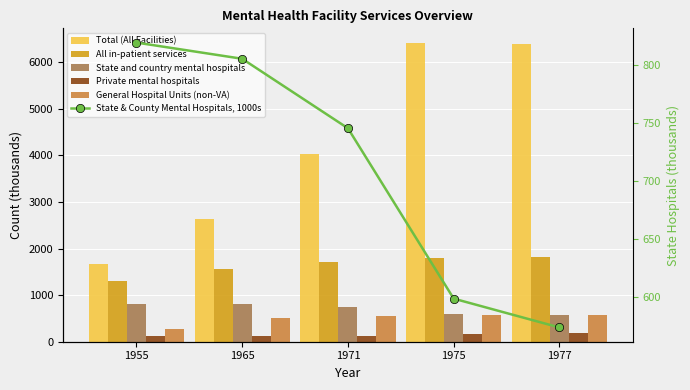

At how many categories does at least one series exceed 3074?

3